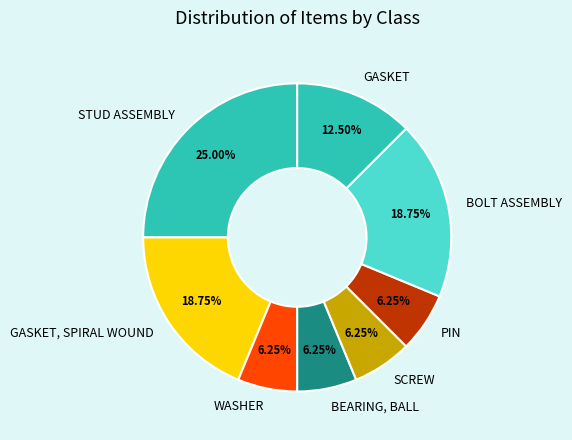

What is the largest slice in the pie chart?

STUD ASSEMBLY